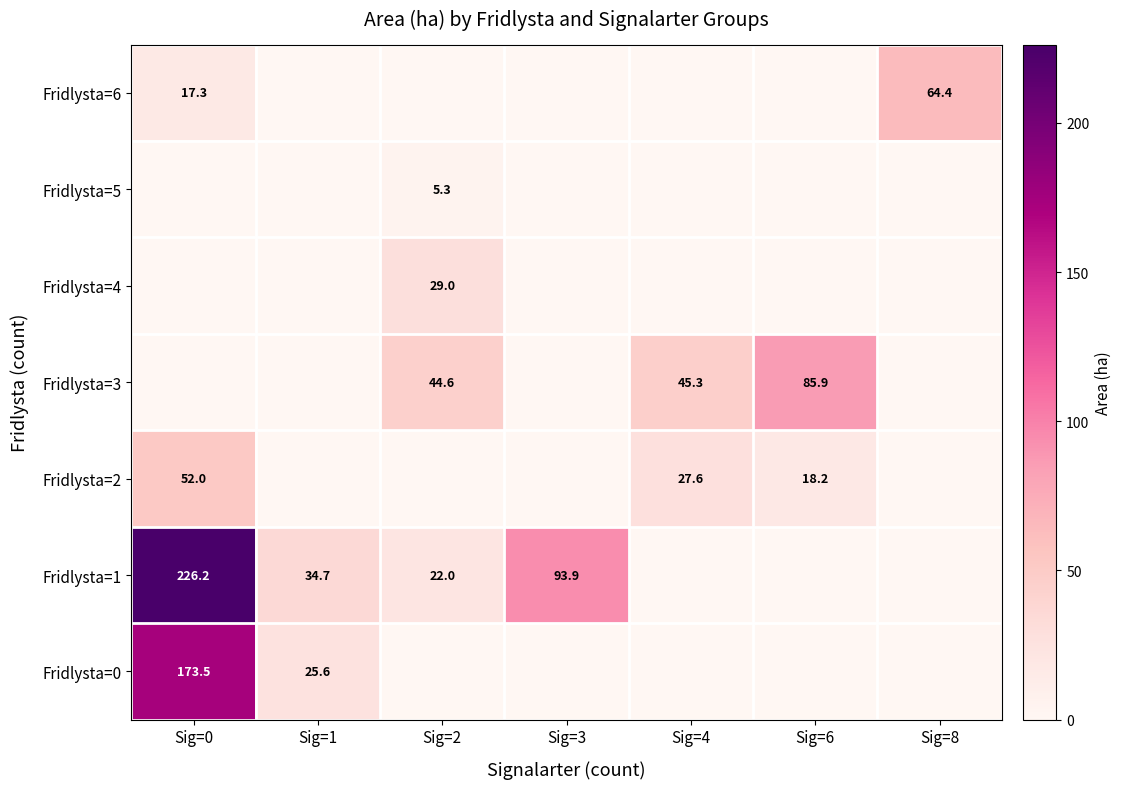

Is it true that Fridlysta=1 equals 52.0 at Sig=3?

False